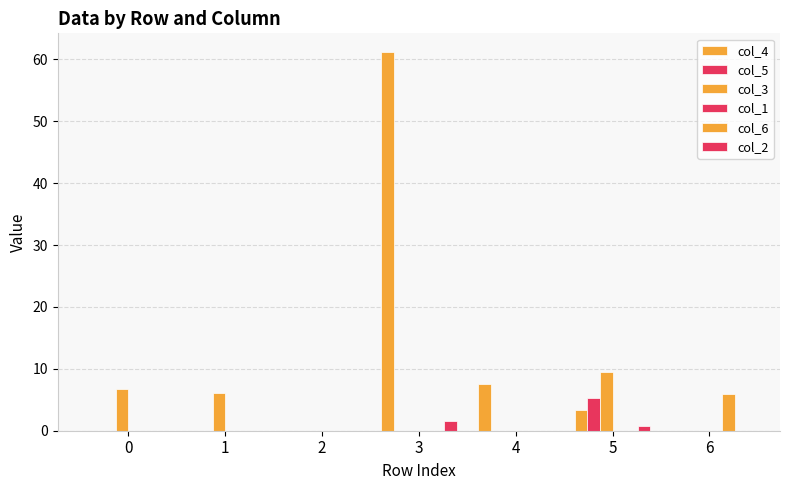

List the labels in order of col_2 value, smallest first.

0, 1, 2, 4, 6, 5, 3